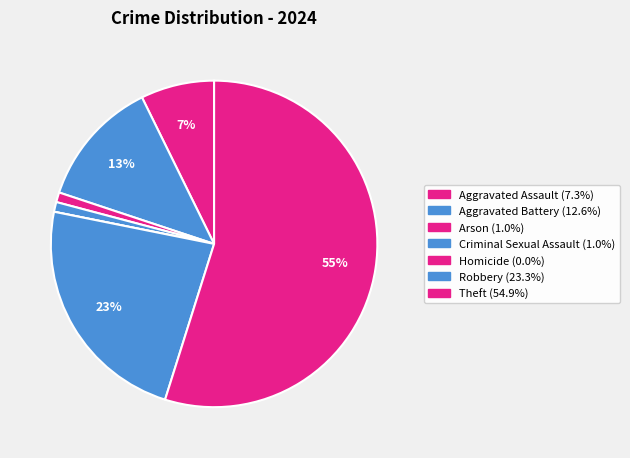

How many slices are in this pie chart?

7